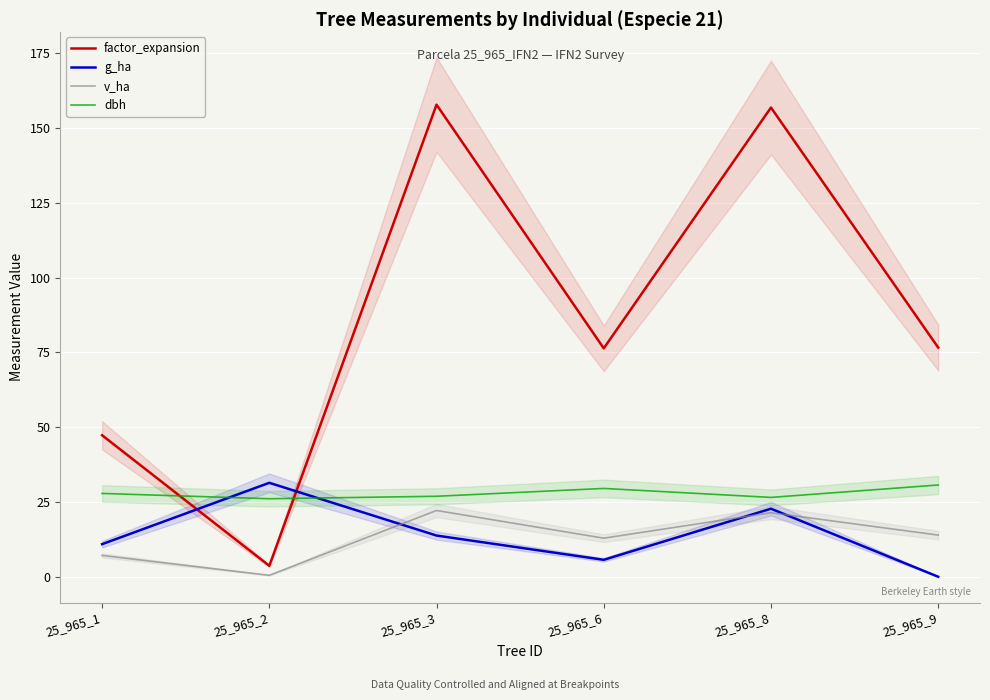

Reading left to right, extract all data points from this chart.

factor_expansion: 25_965_1=47.3	25_965_2=3.6	25_965_3=157.8	25_965_6=76.3	25_965_8=156.8	25_965_9=76.6
g_ha: 25_965_1=10.9	25_965_2=31.4	25_965_3=13.8	25_965_6=5.7	25_965_8=22.7	25_965_9=0.0
v_ha: 25_965_1=7.1	25_965_2=0.5	25_965_3=22.1	25_965_6=12.9	25_965_8=21.4	25_965_9=13.9
dbh: 25_965_1=27.9	25_965_2=26.1	25_965_3=26.9	25_965_6=29.5	25_965_8=26.5	25_965_9=30.7